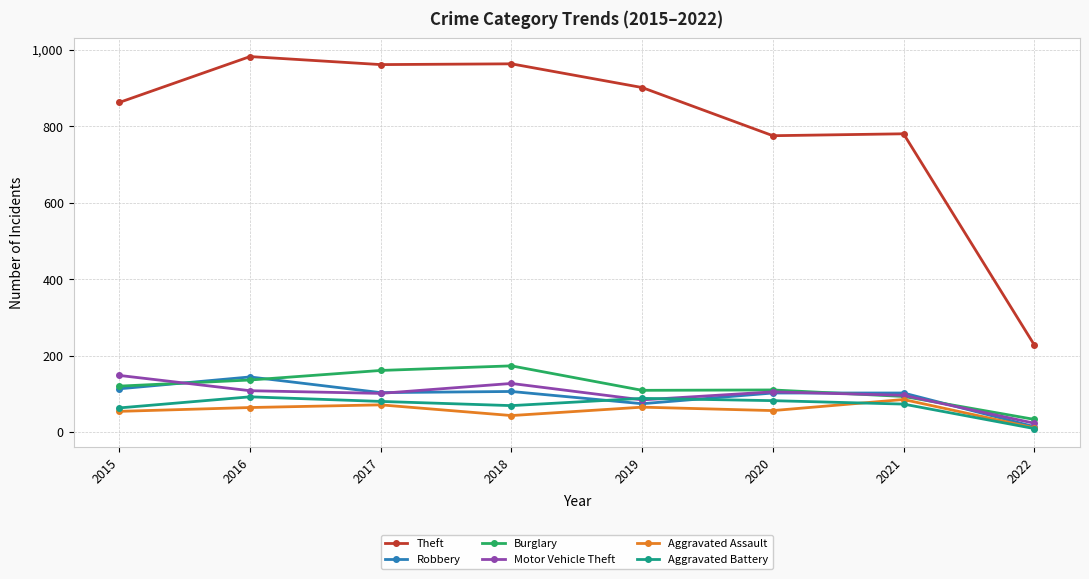

At which label does Motor Vehicle Theft first exceed 105?

2015